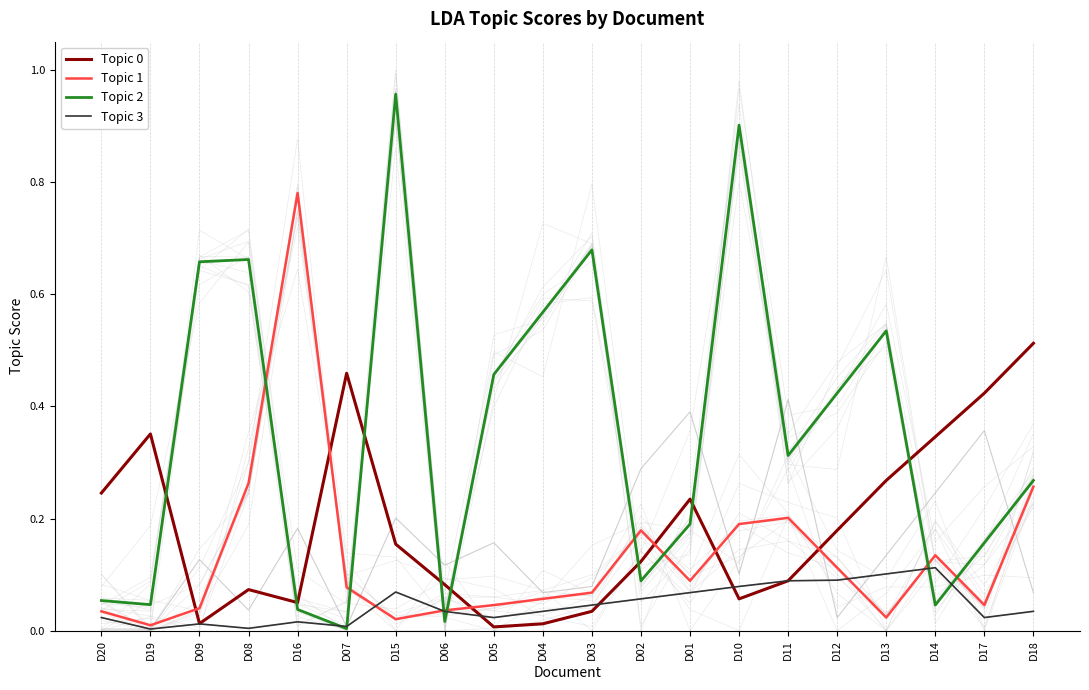

What is the spread (max minus min) of values at D20?

0.2